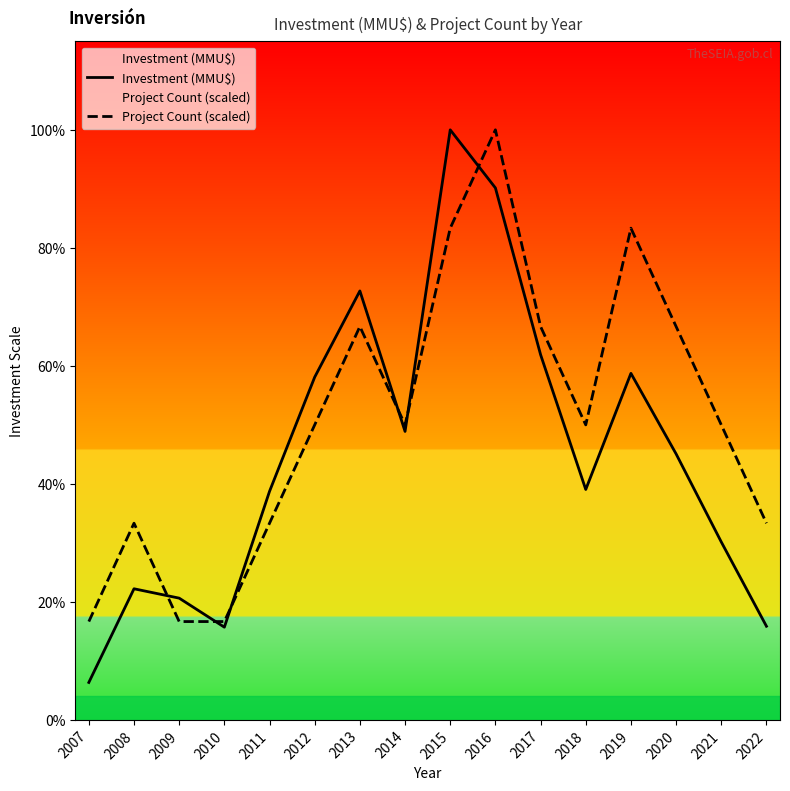

True or false: Investment (MMU$) has a value of 4950 at 2010.

True